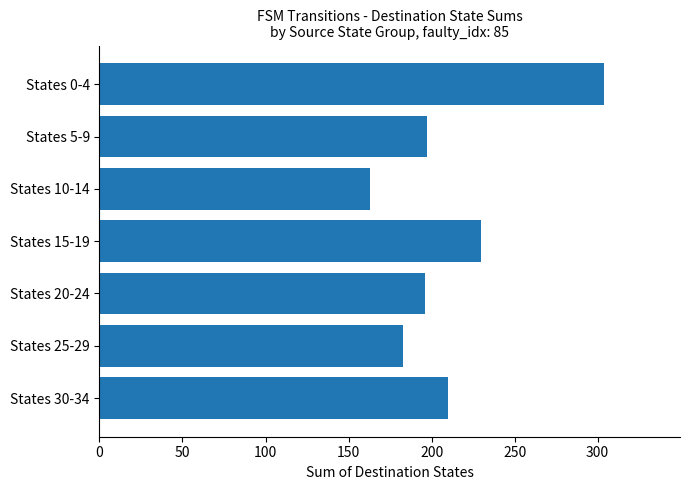

What is the label of the 2nd bar from the top?

States 5-9